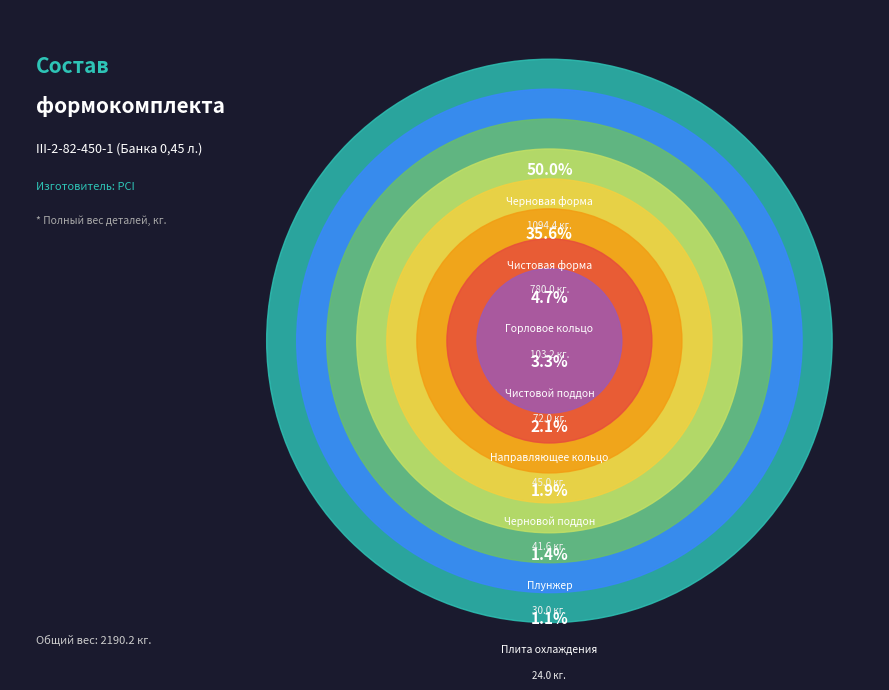

To the nearest percent, what percentage of the pie is Плита охлаждения?

1%